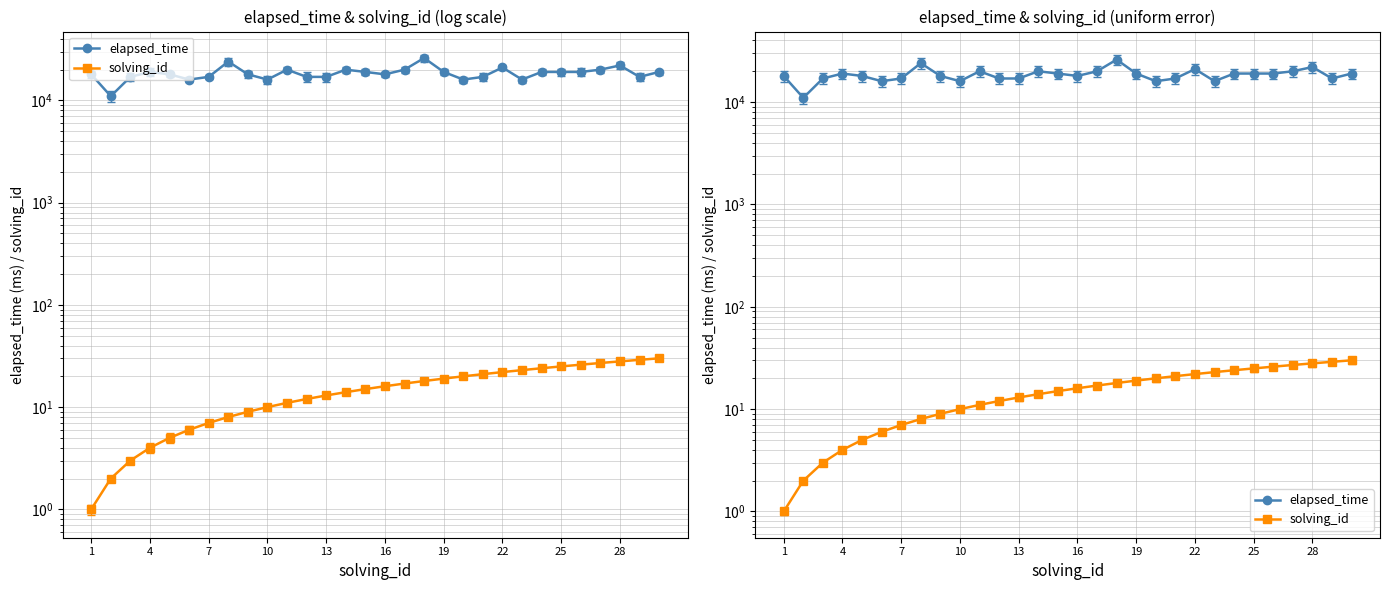

How many series are shown in this chart?

2